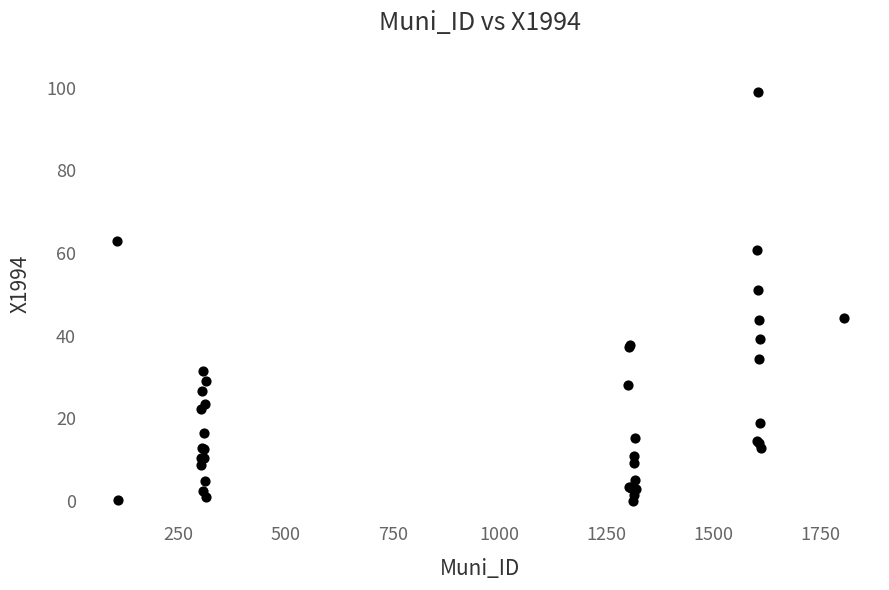

What Y value in the scatter plot is closest to 49?

51.1